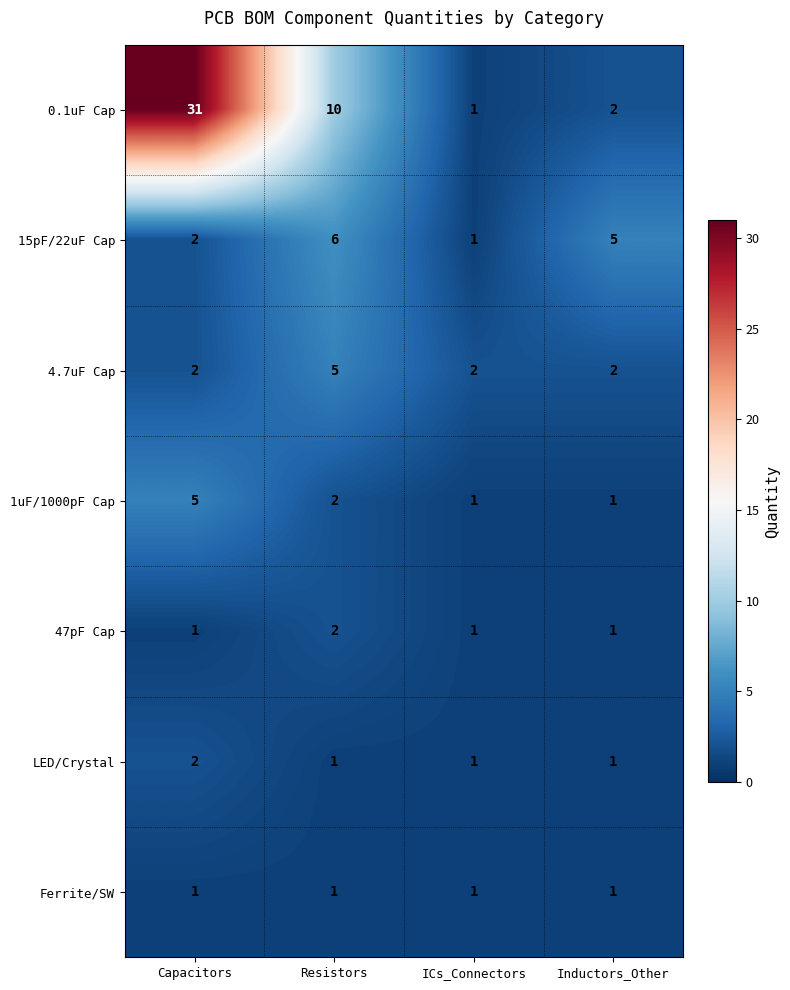

What is the difference between the highest and lowest values at ICs_Connectors?

1